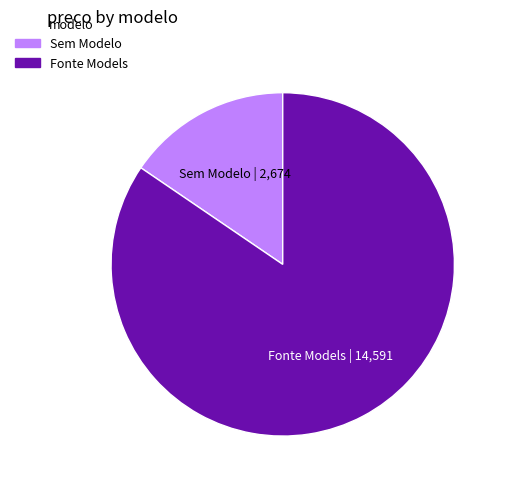

How many segments does this pie chart have?

2